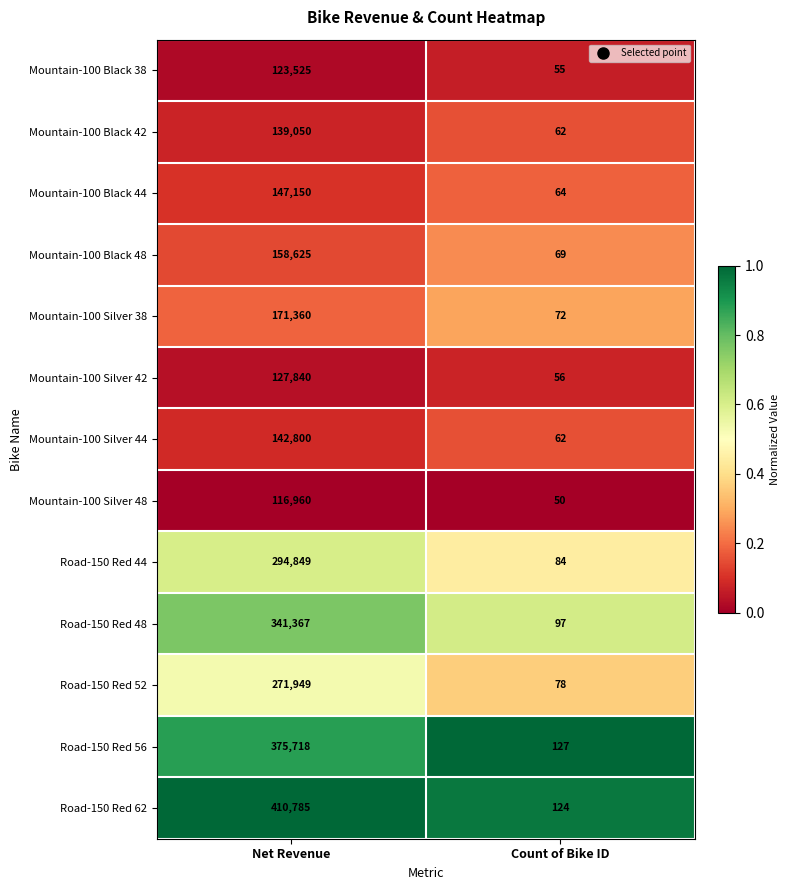

Reading left to right, transcribe all the data shown in this chart.

Mountain-100 Black 38: 123525	55
Mountain-100 Black 42: 139050	62
Mountain-100 Black 44: 147150	64
Mountain-100 Black 48: 158625	69
Mountain-100 Silver 38: 171360	72
Mountain-100 Silver 42: 127840	56
Mountain-100 Silver 44: 142800	62
Mountain-100 Silver 48: 116960	50
Road-150 Red 44: 294849	84
Road-150 Red 48: 341367	97
Road-150 Red 52: 271949	78
Road-150 Red 56: 375718	127
Road-150 Red 62: 410785	124